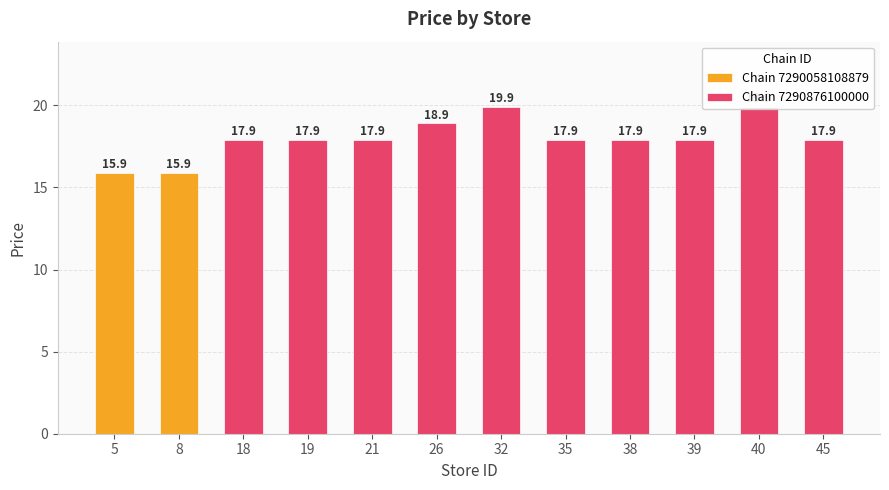

True or false: the data shows 17.9 at 21.

True